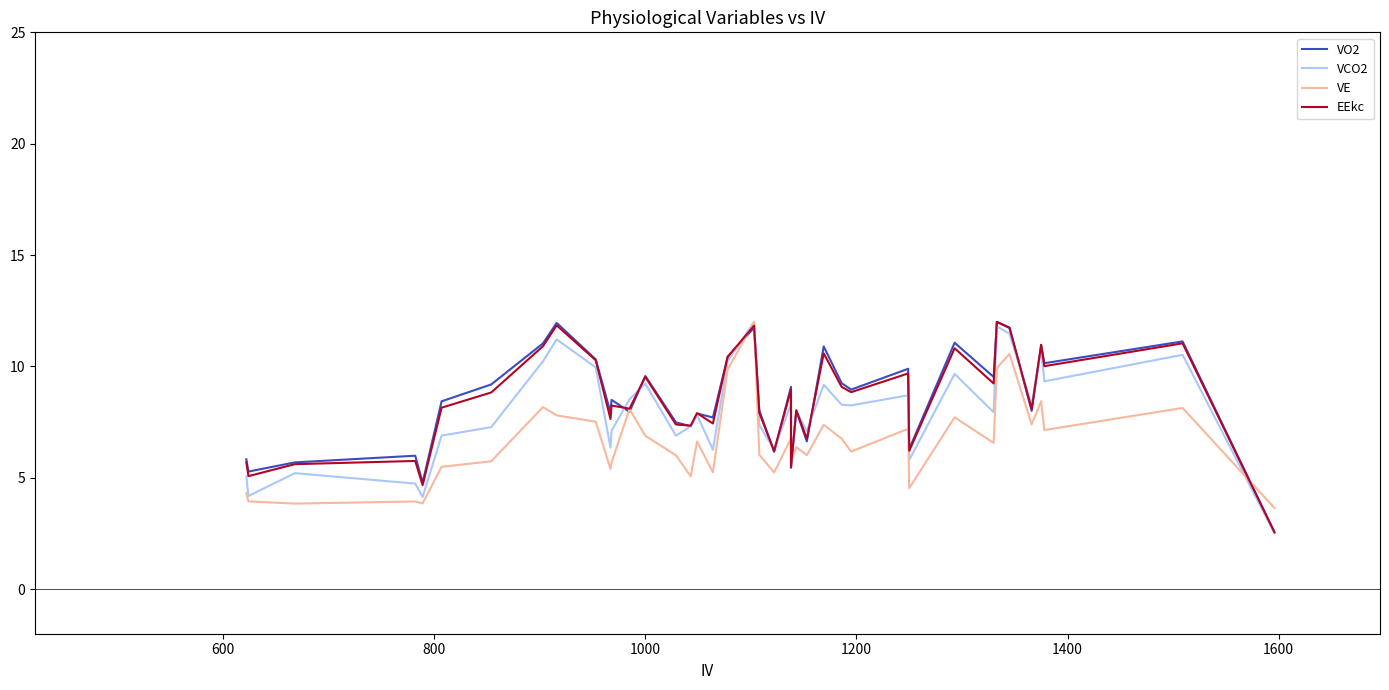

What are all the series names shown in the legend?

VO2, VCO2, VE, EEkc